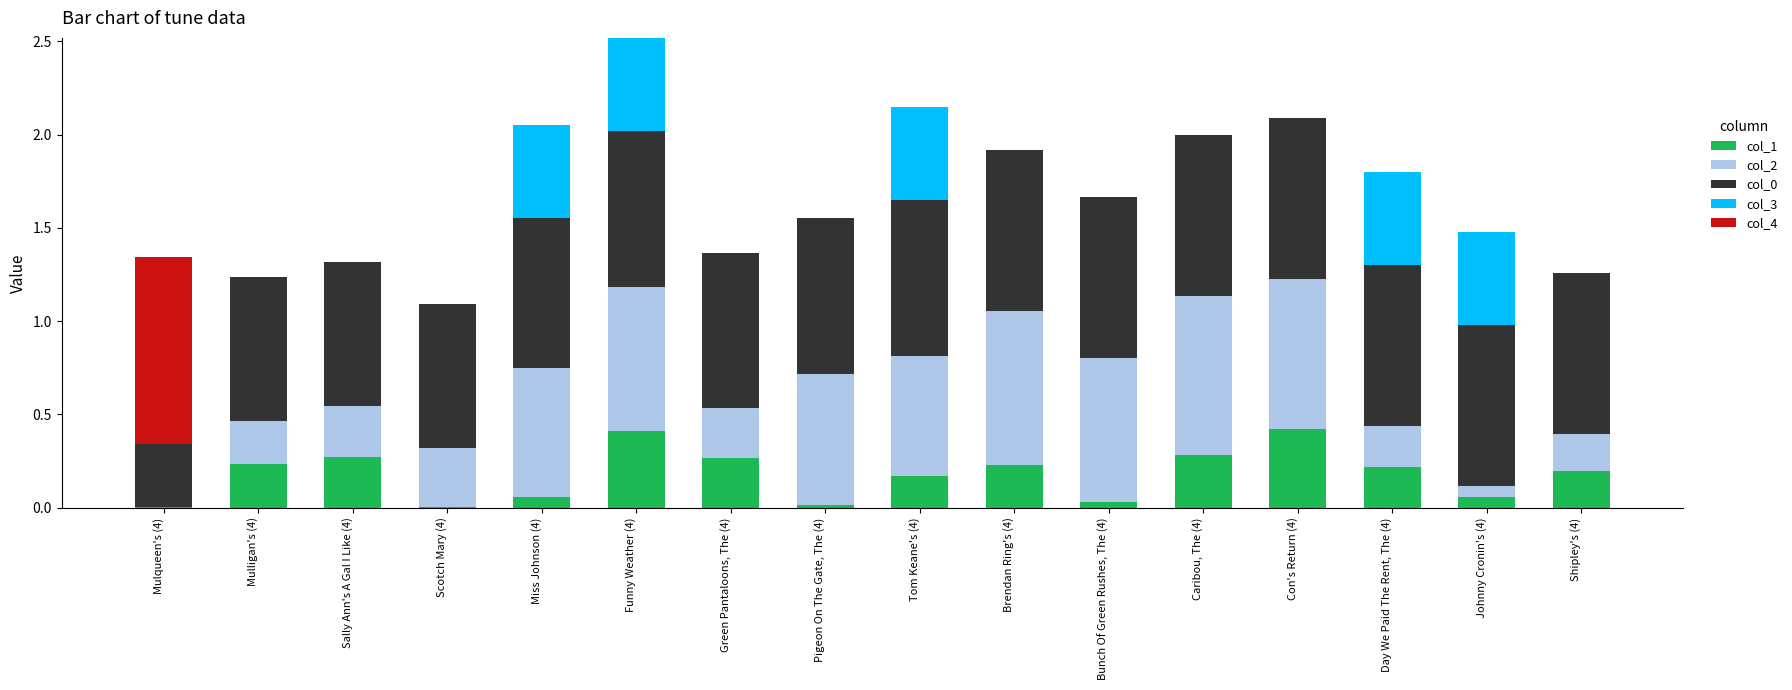

What is the total value across all series at Brendan Ring's (4)?

1.9